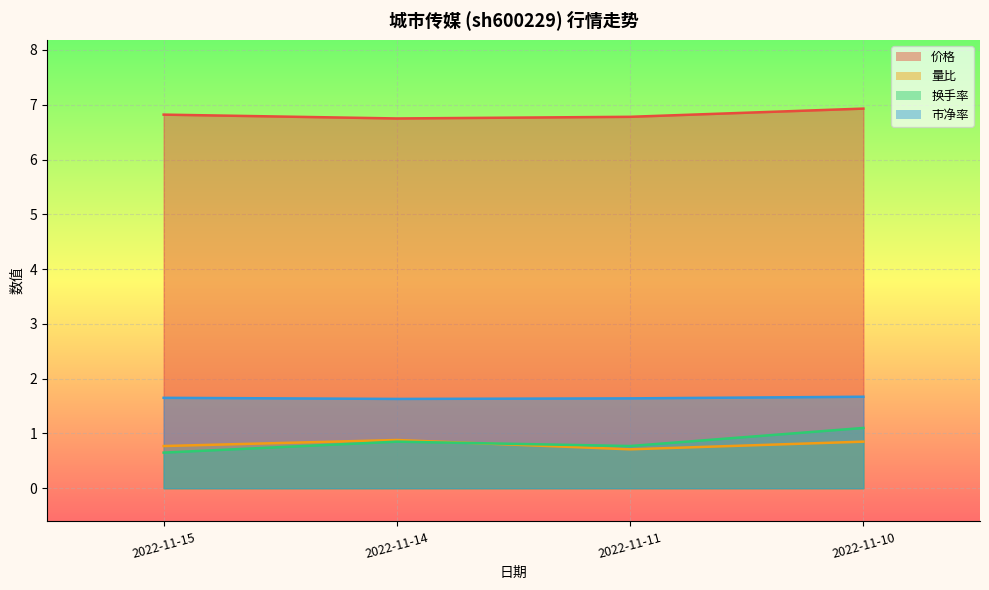

What value does the 换手率 series have at 2022-11-14?

0.8